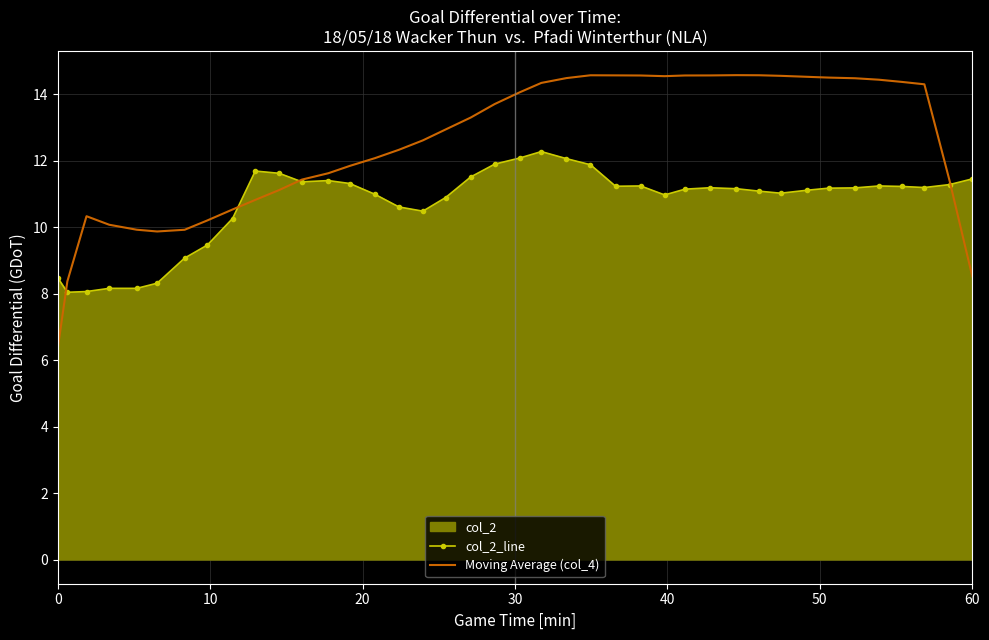

Which series has the largest total across all categories?

Moving Average (col_4)